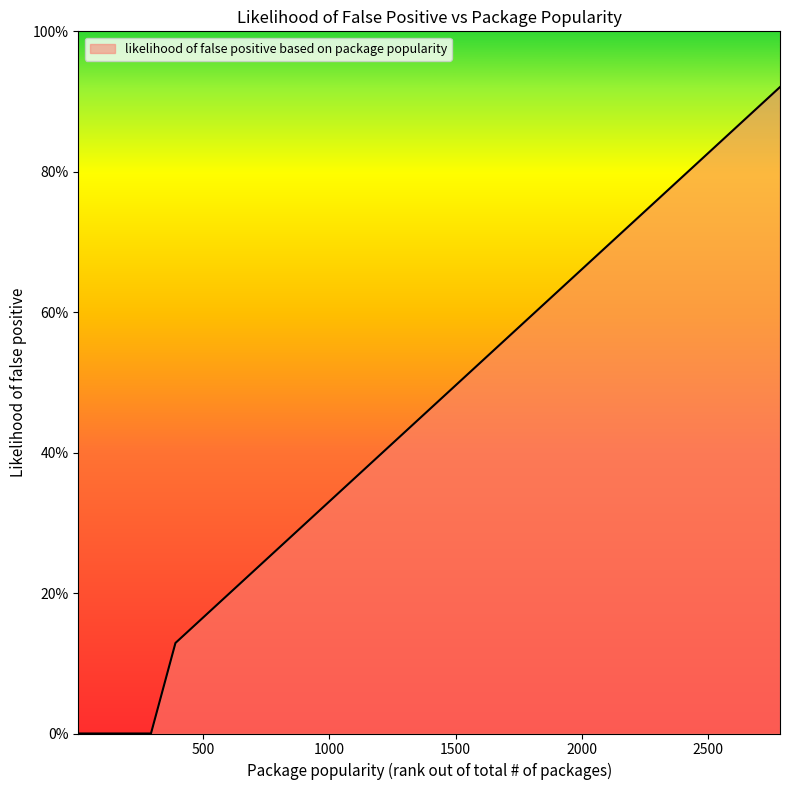

Is this an area chart (filled region under the line)?

Yes